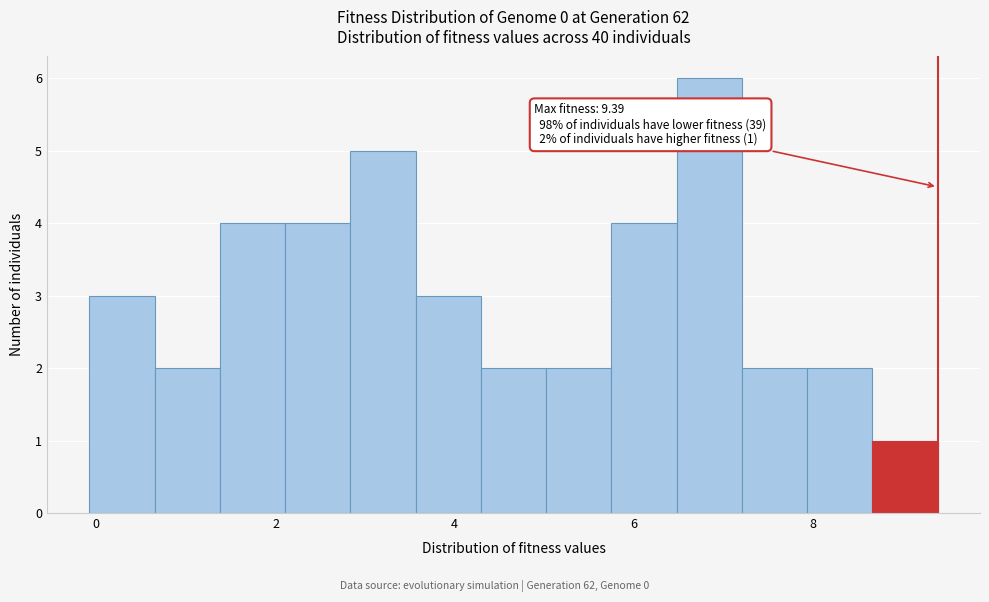

Read against the x-axis, roughly where is the centre of the tallest bar?

6.8